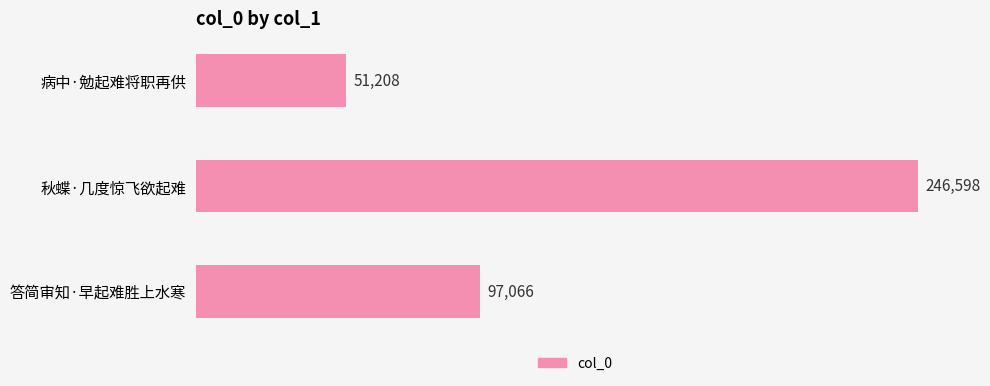

Reading bottom to top, transcribe all the data shown in this chart.

97066	246598	51208